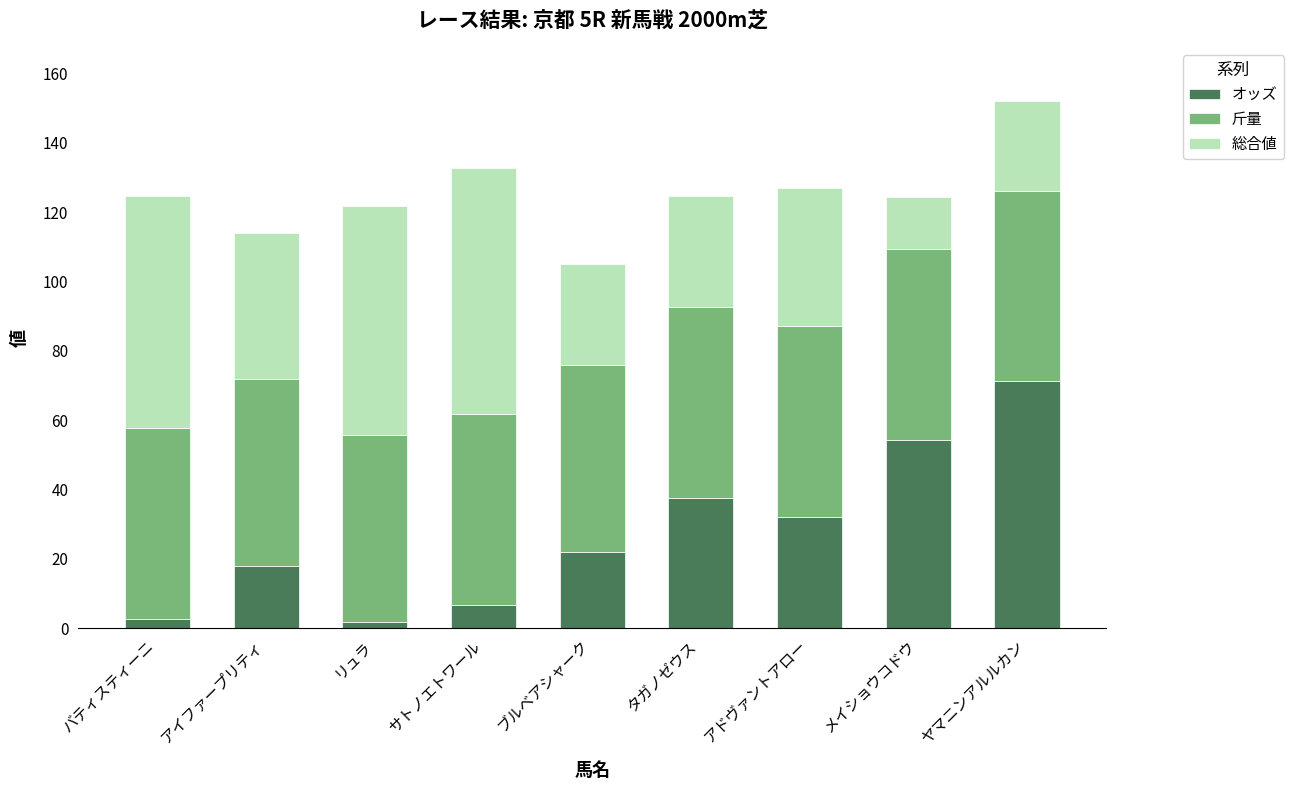

Where is オッズ nearest to the value 36?

タガノゼウス